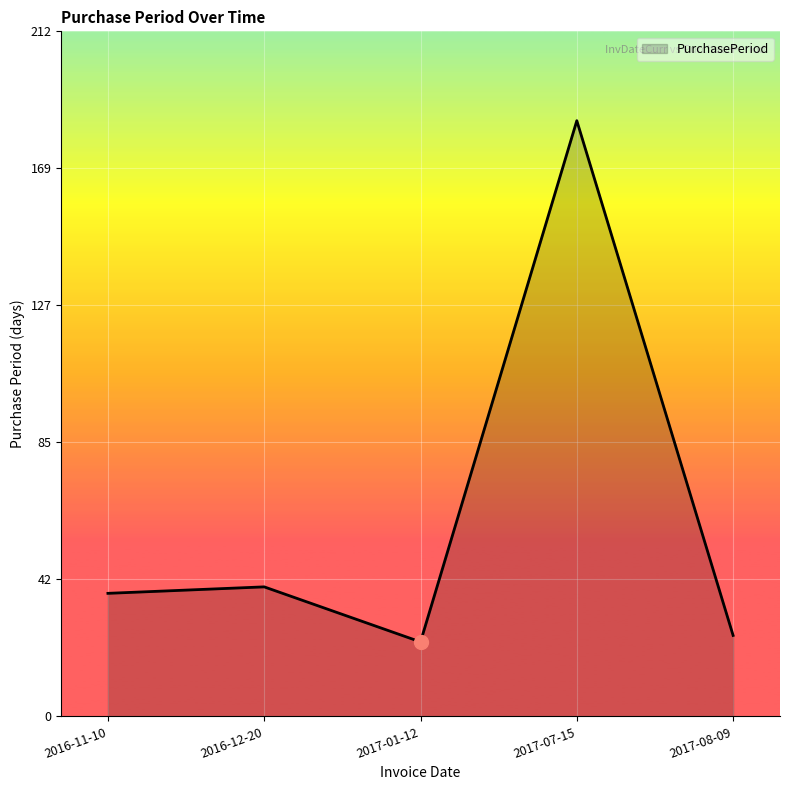

Which category has the lowest value across all series?

2017-01-12